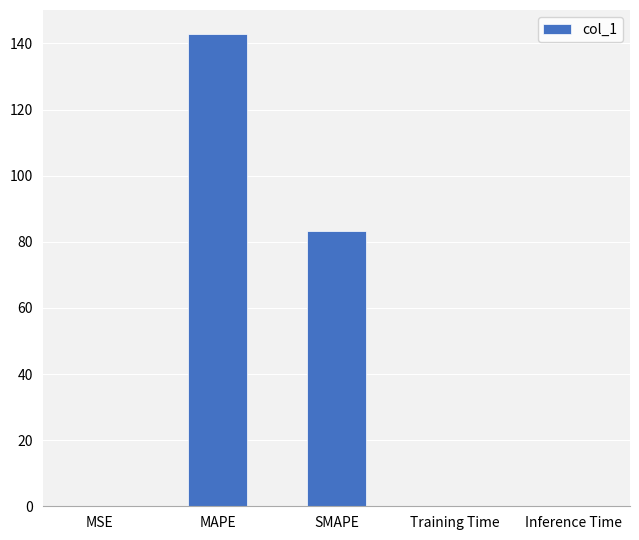

At which label is the value closest to 71?

SMAPE